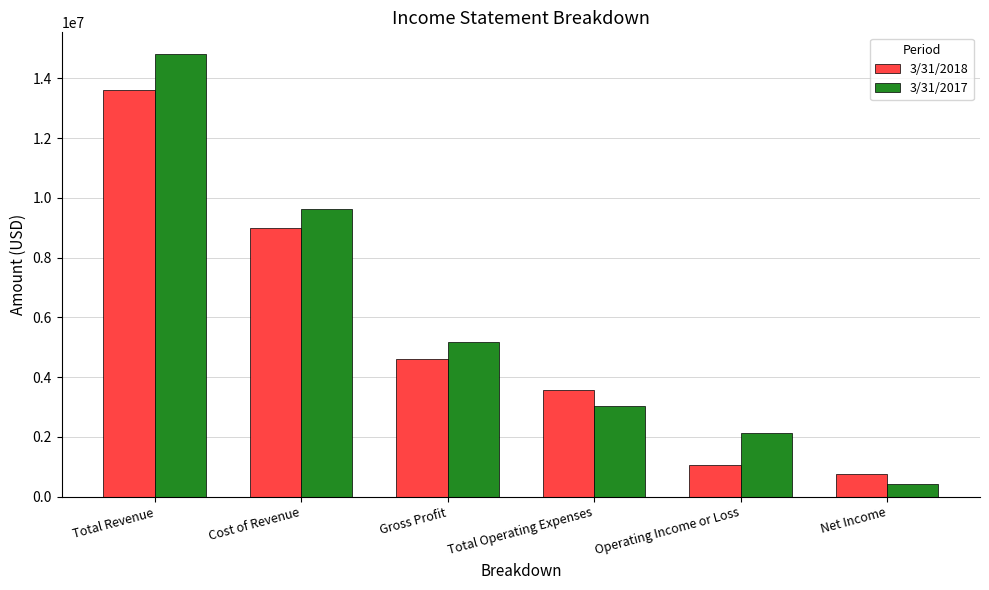

Rank the categories by 3/31/2017 value from highest to lowest.

Total Revenue, Cost of Revenue, Gross Profit, Total Operating Expenses, Operating Income or Loss, Net Income